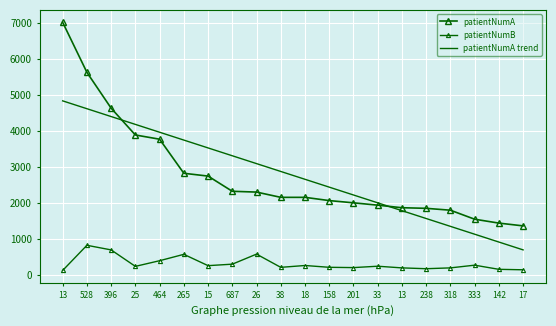

Rank the categories by patientNumA value from lowest to highest.

17, 142, 333, 318, 238, 13, 33, 201, 158, 38, 18, 26, 687, 15, 265, 464, 25, 396, 528, 13